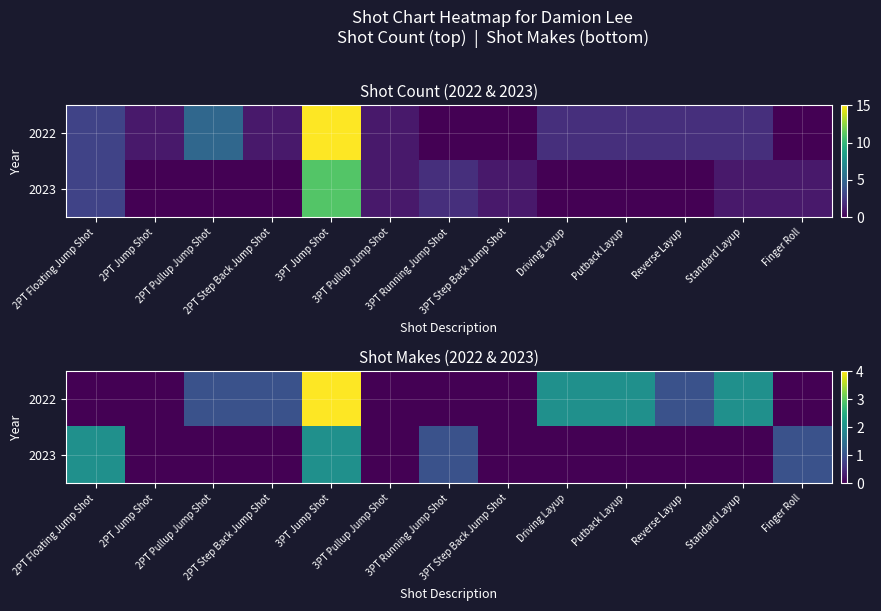

How many data points does each series have?

13